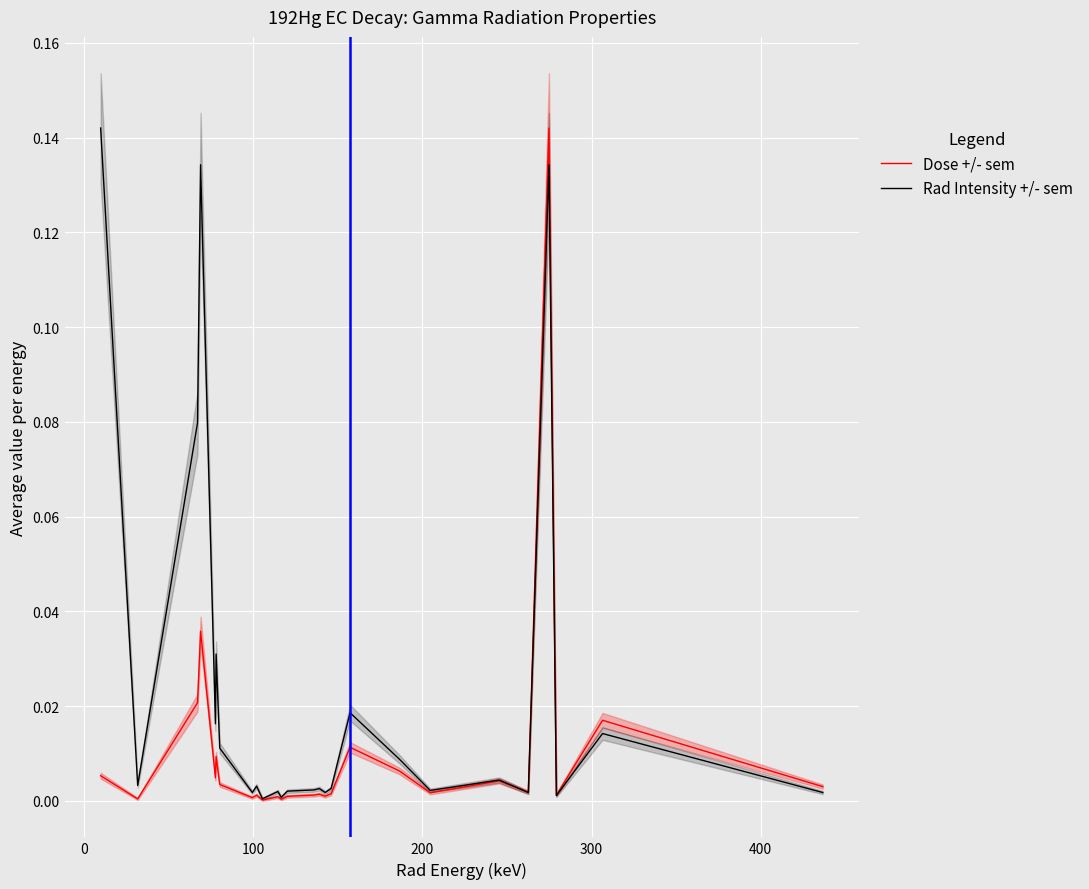

At how many categories does at least one series exceed 0?

26